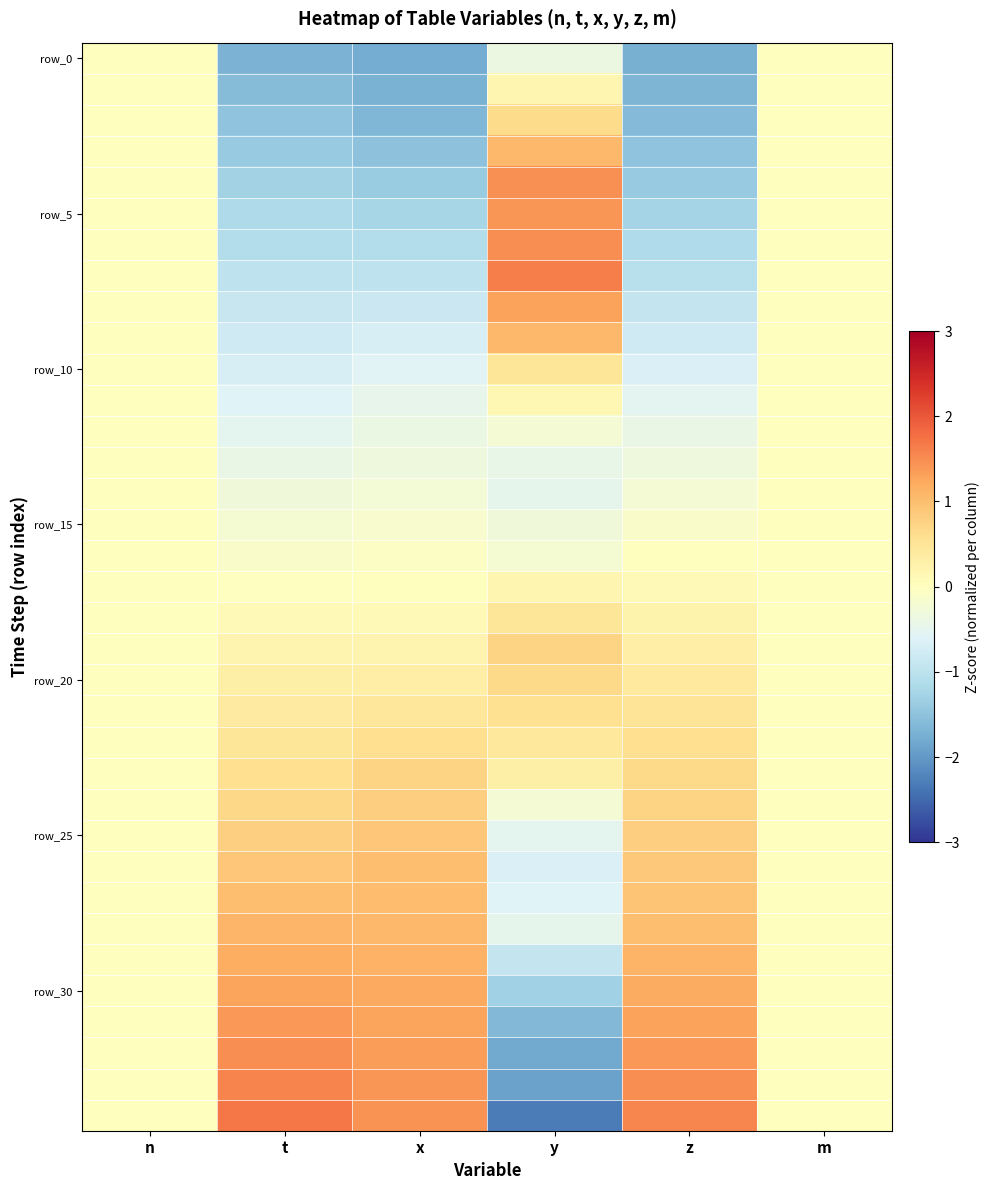

At which category is the sum across all series the highest?

z